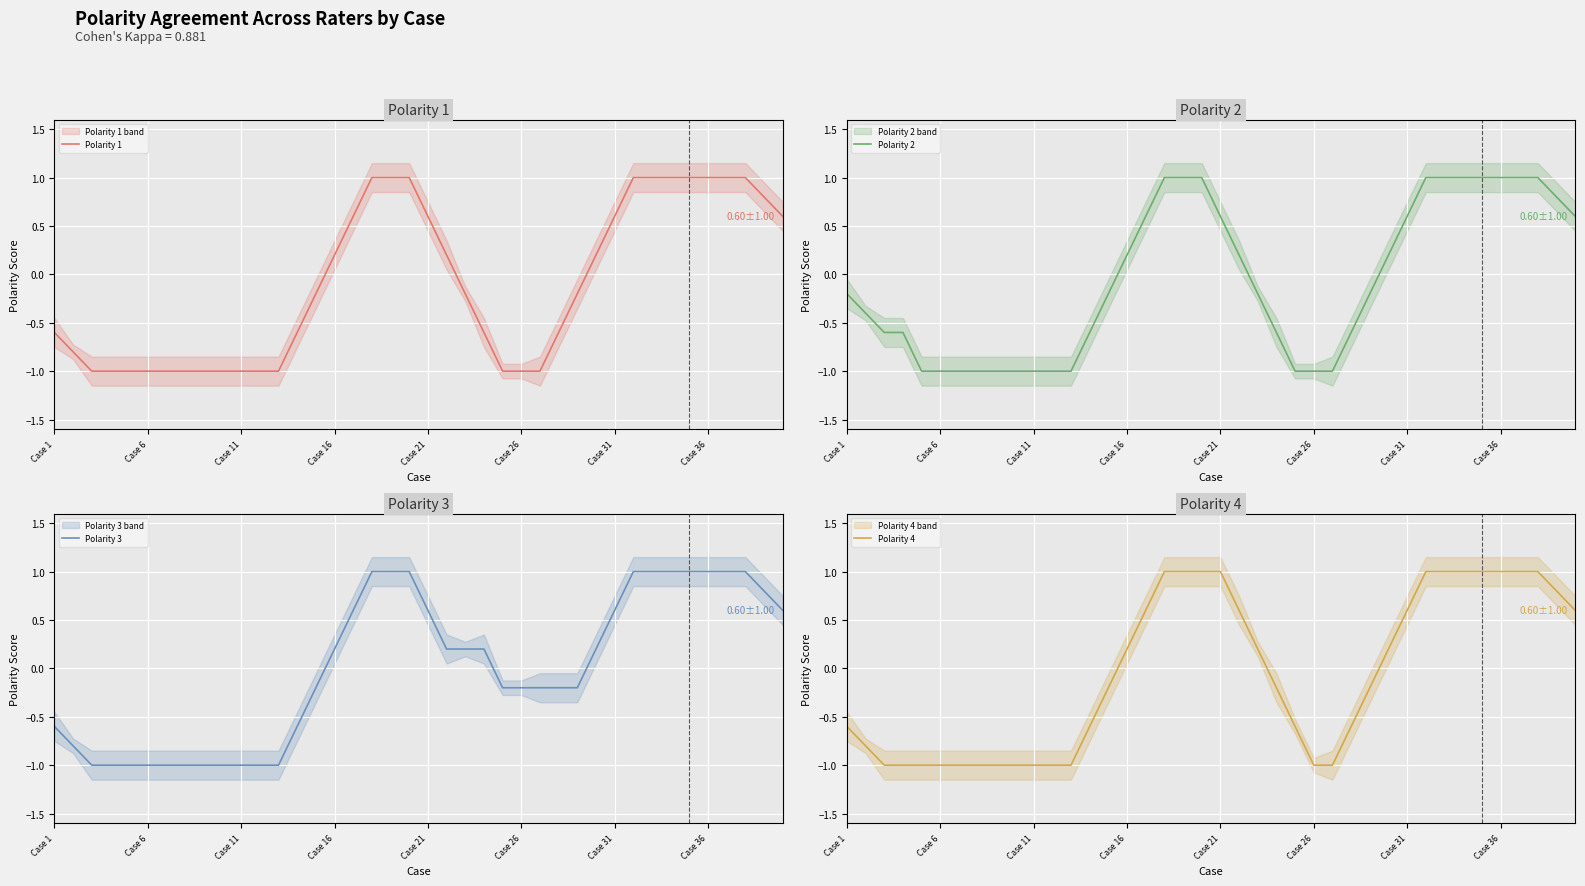

At how many categories does at least one series exceed 0?

20